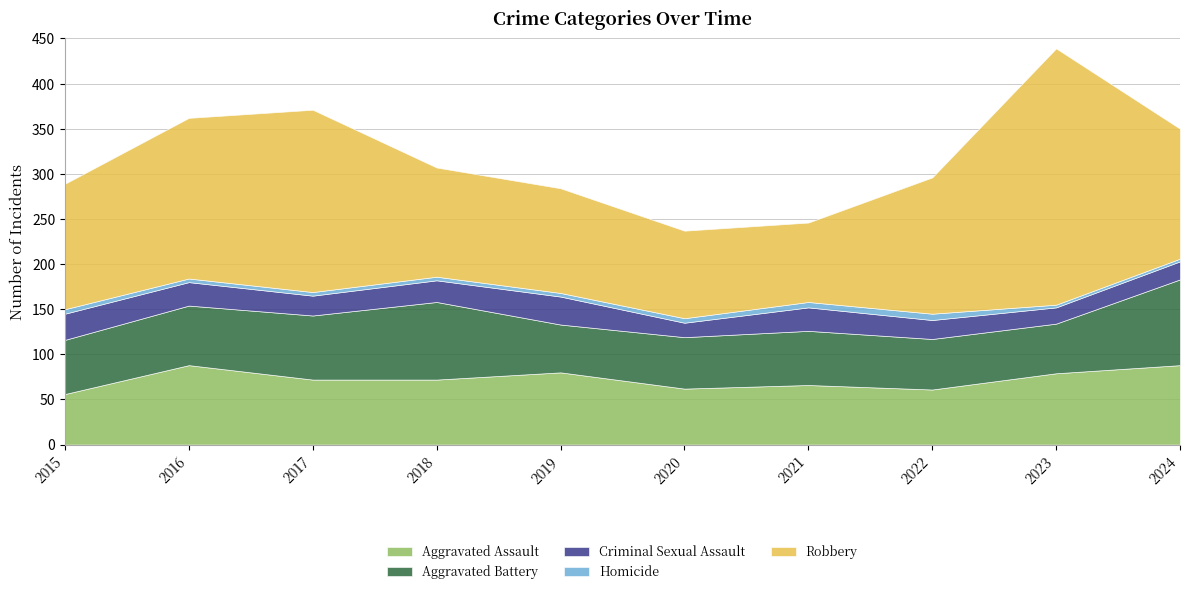

True or false: Robbery and Homicide cross at least once.

False